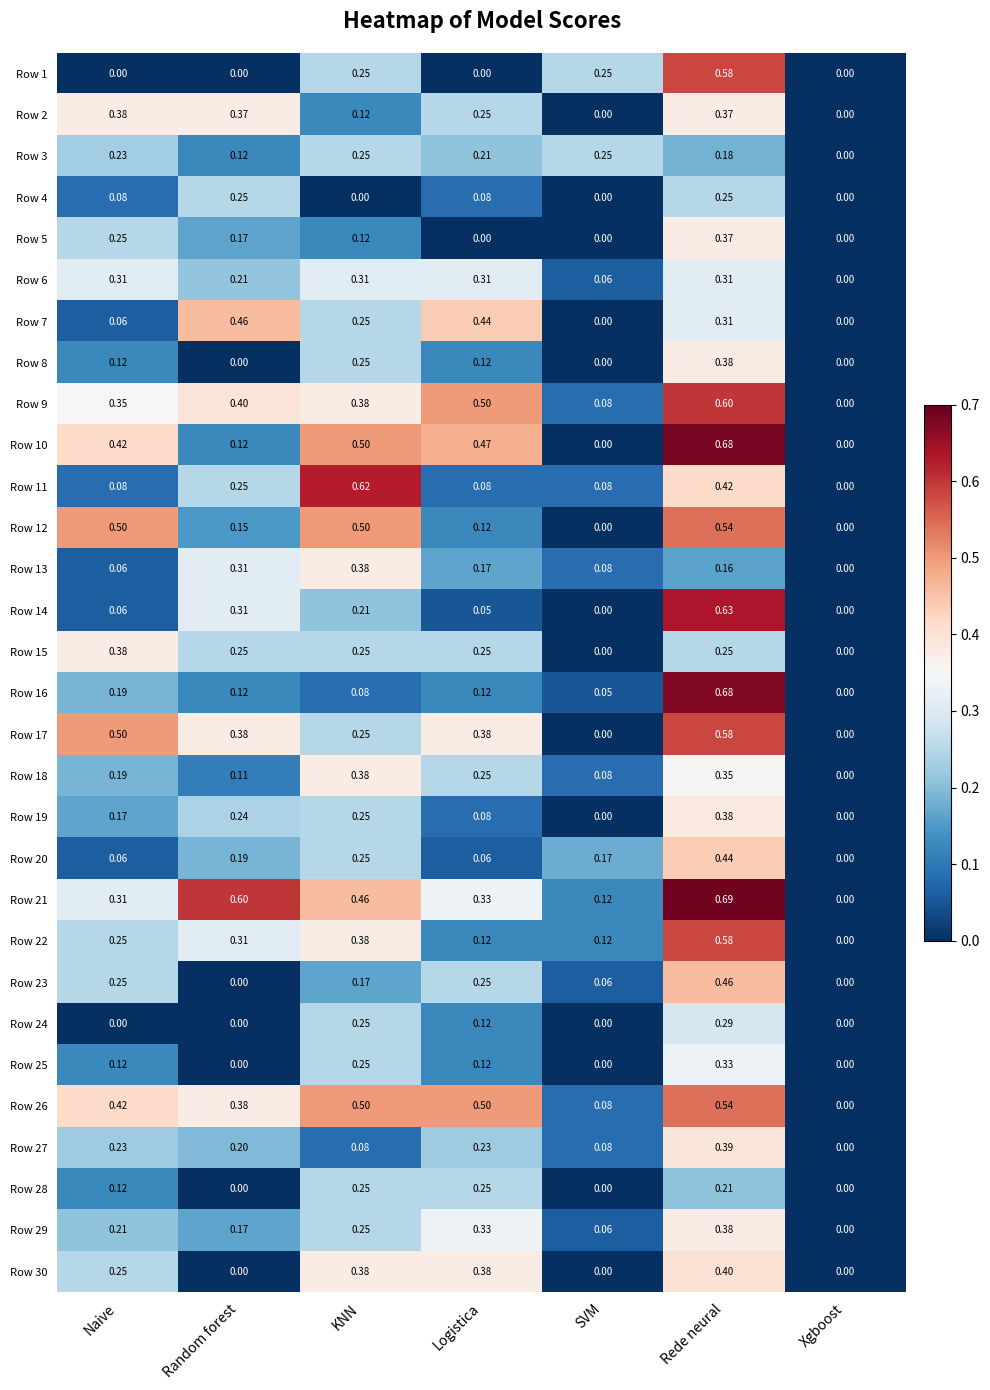

How many data points in Row 7 are above 0?

5